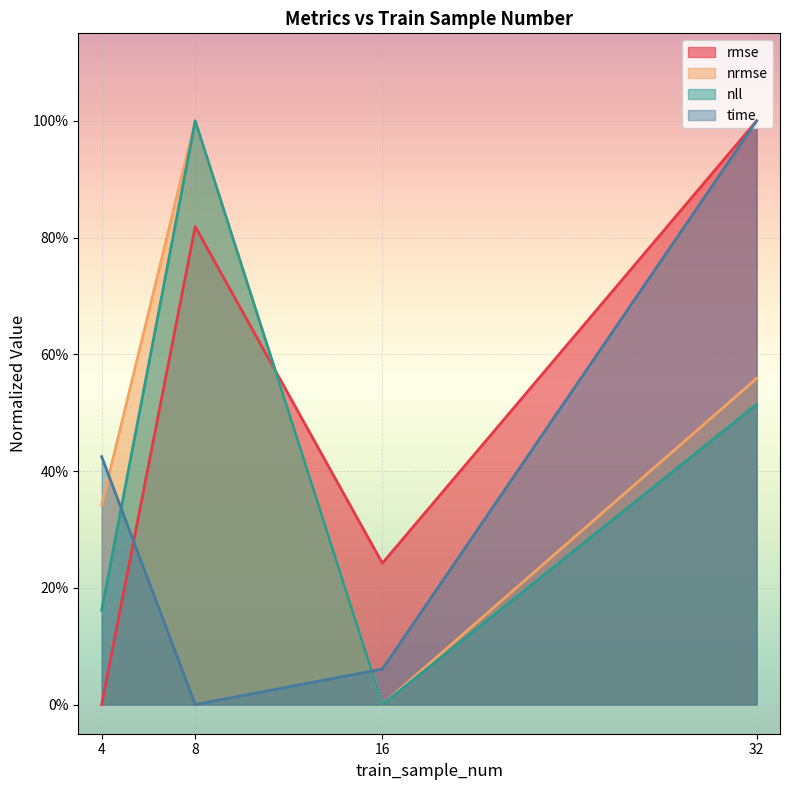

How many values in nrmse are above zero?

3